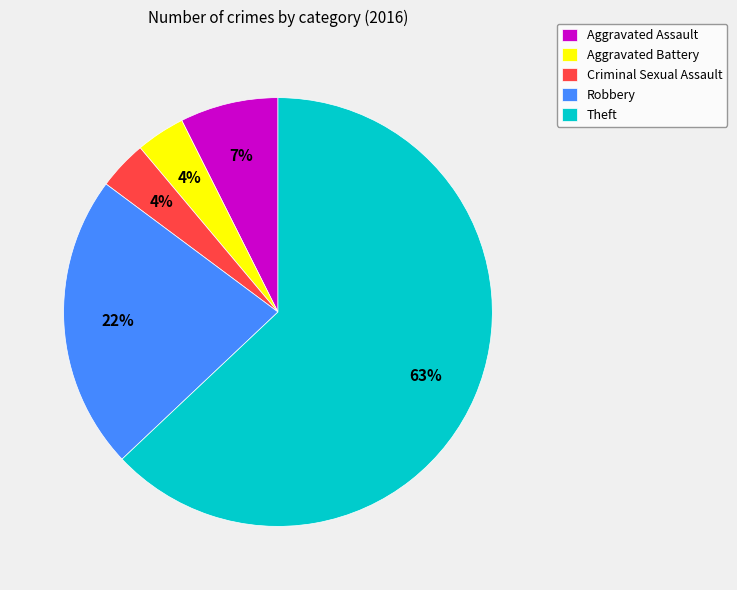

Do Criminal Sexual Assault and Theft together represent more than half of the pie?

Yes